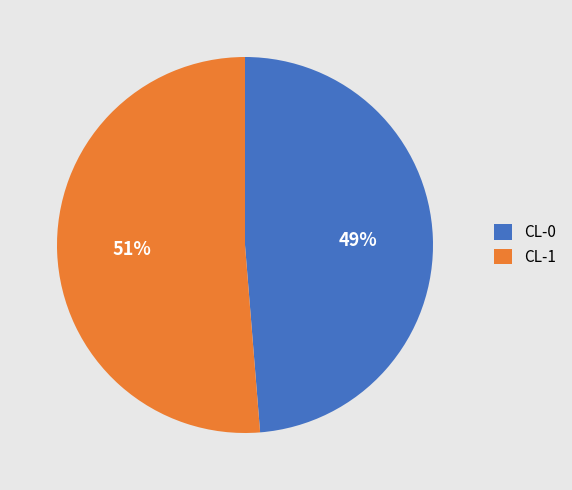

Which category has the smallest portion of the pie?

CL-0